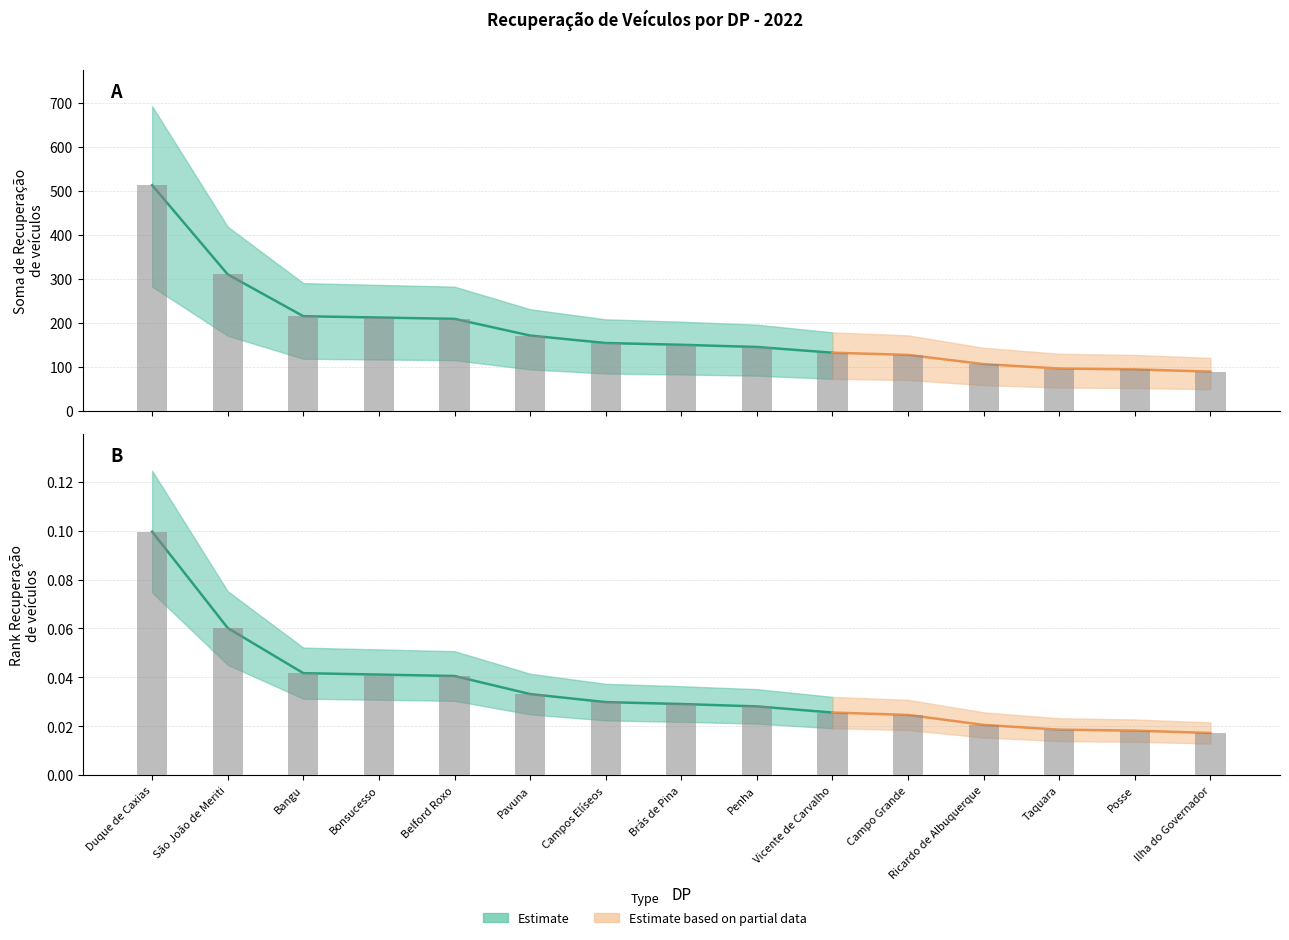

The value of Soma de Recuperação de veículos at Ricardo de Albuquerque is 106.0. True or false?

True